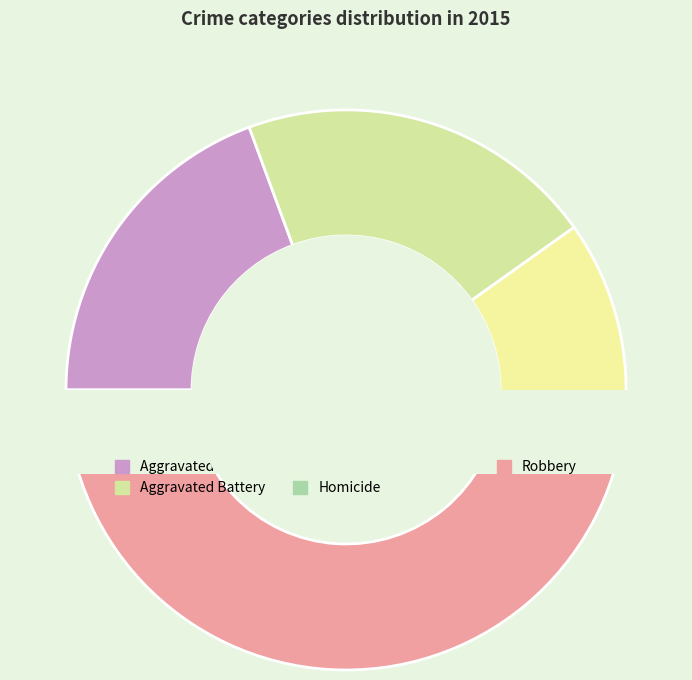

What is the change in value from Criminal Sexual Assault to Homicide?

-24